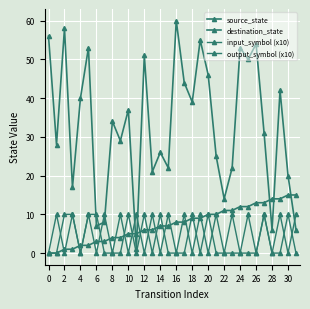

At how many categories does at least one series exceed 6?

32